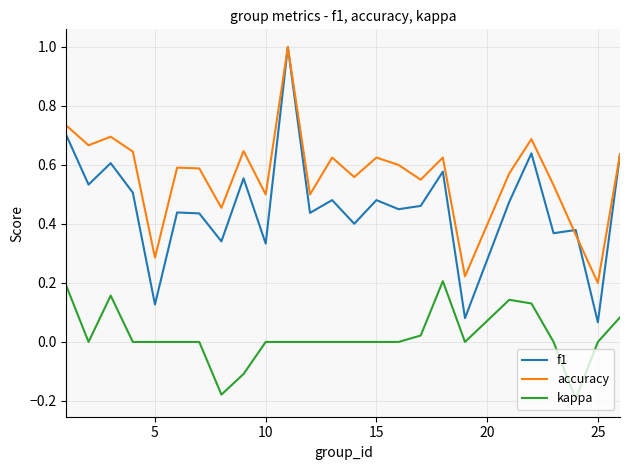

What is the greatest value displayed?

1.0